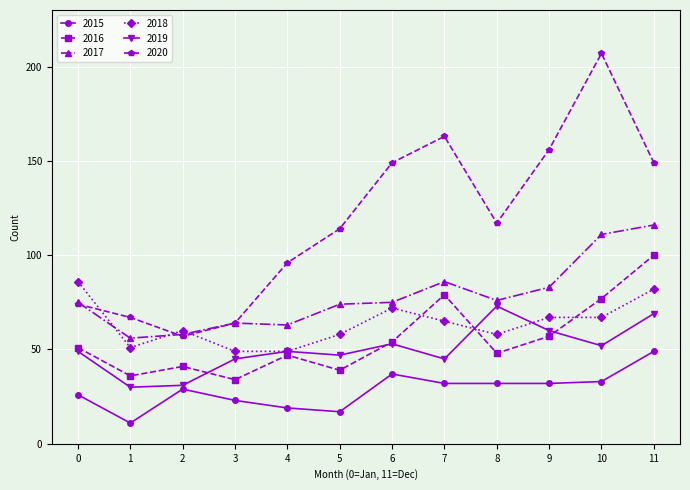

Which category has the lowest value across all series?

1